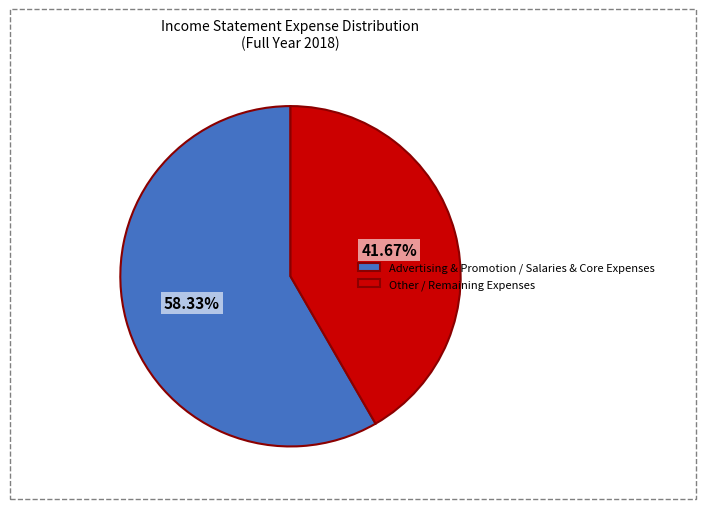

Rank the categories by value from highest to lowest.

Advertising & Promotion / Salaries & Core Expenses, Other / Remaining Expenses